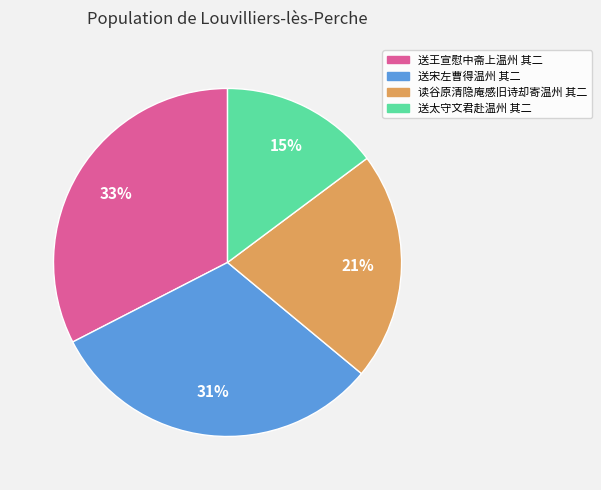

Count the number of slices in the pie.

4